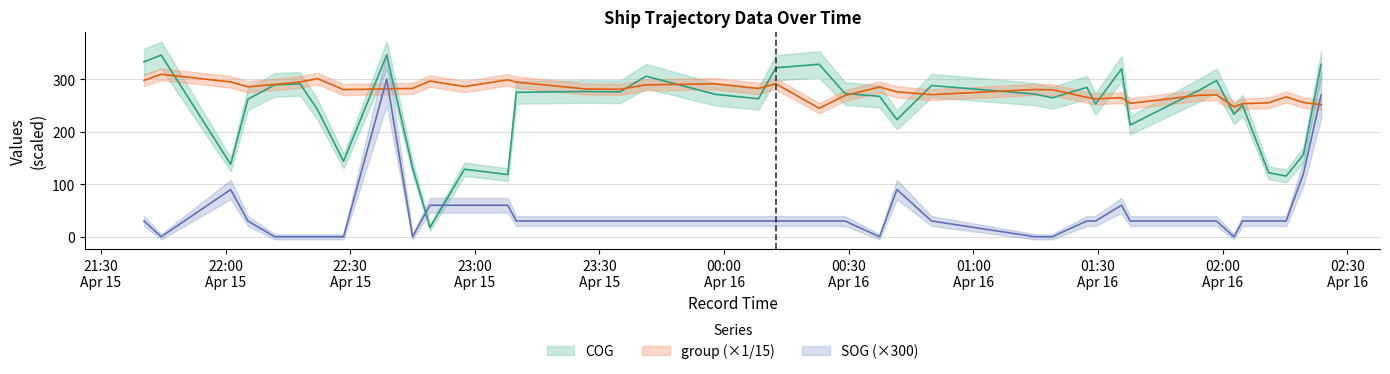

Rank the series at 2024-04-15 22:05:23 from highest to lowest value.

group, COG, SOG